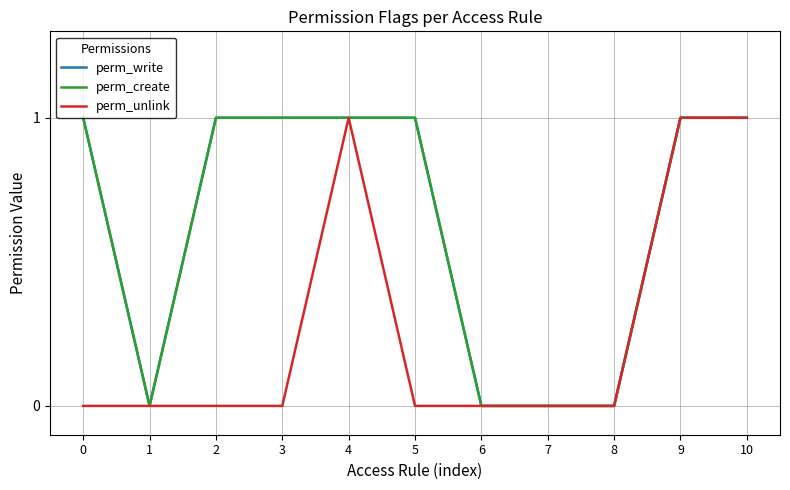

Is the value of perm_unlink at 10 greater than the value of perm_write at 4?

No